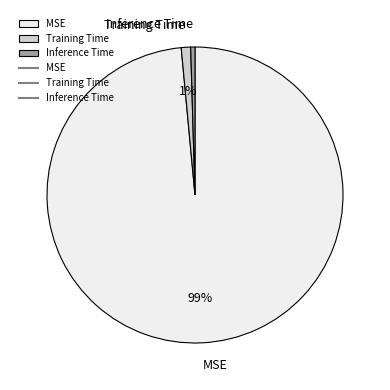

How many segments does this pie chart have?

3